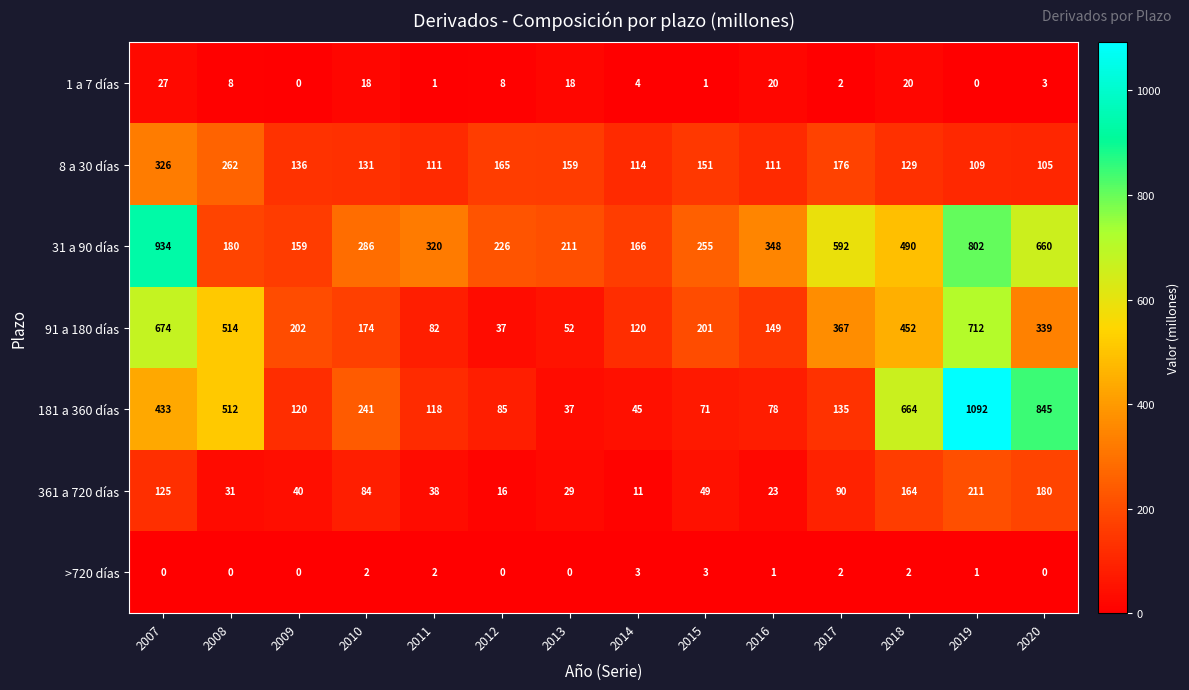

Which category has the highest value across all series?

2019